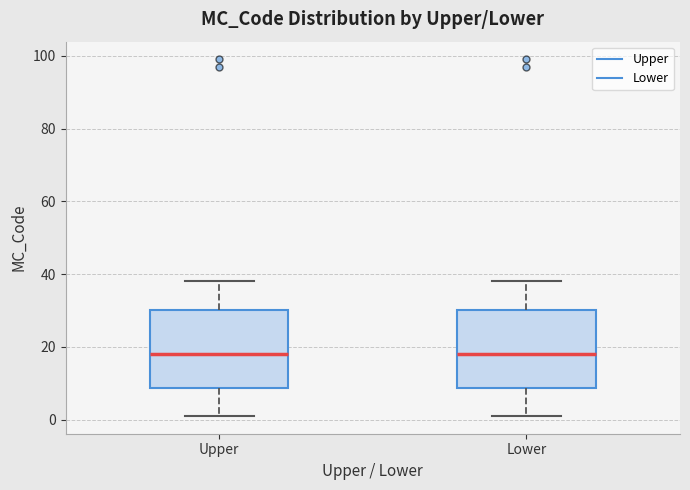

Where does the lower whisker of the box for Upper end on the y-axis? The values are not printed on the chart, so give them approximately, as read against the axis.

2